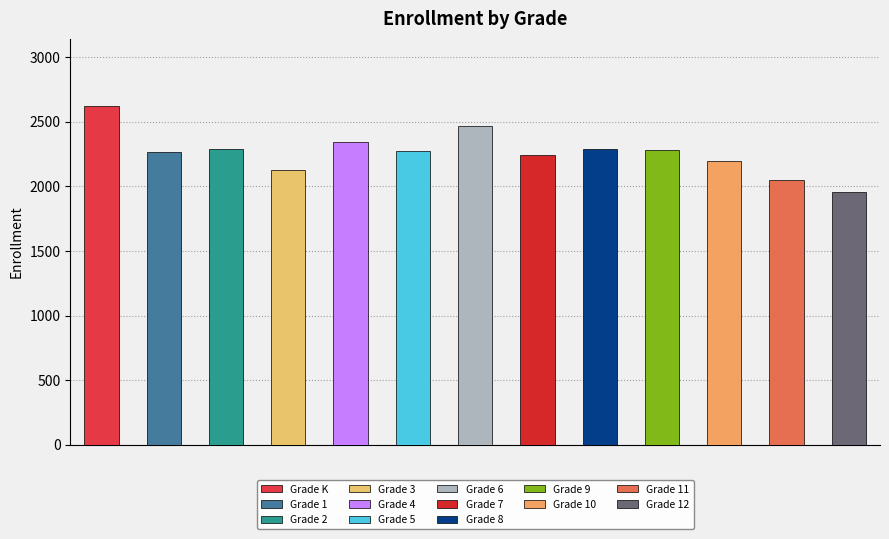

True or false: the data shows 2272 at Grade 5.

True